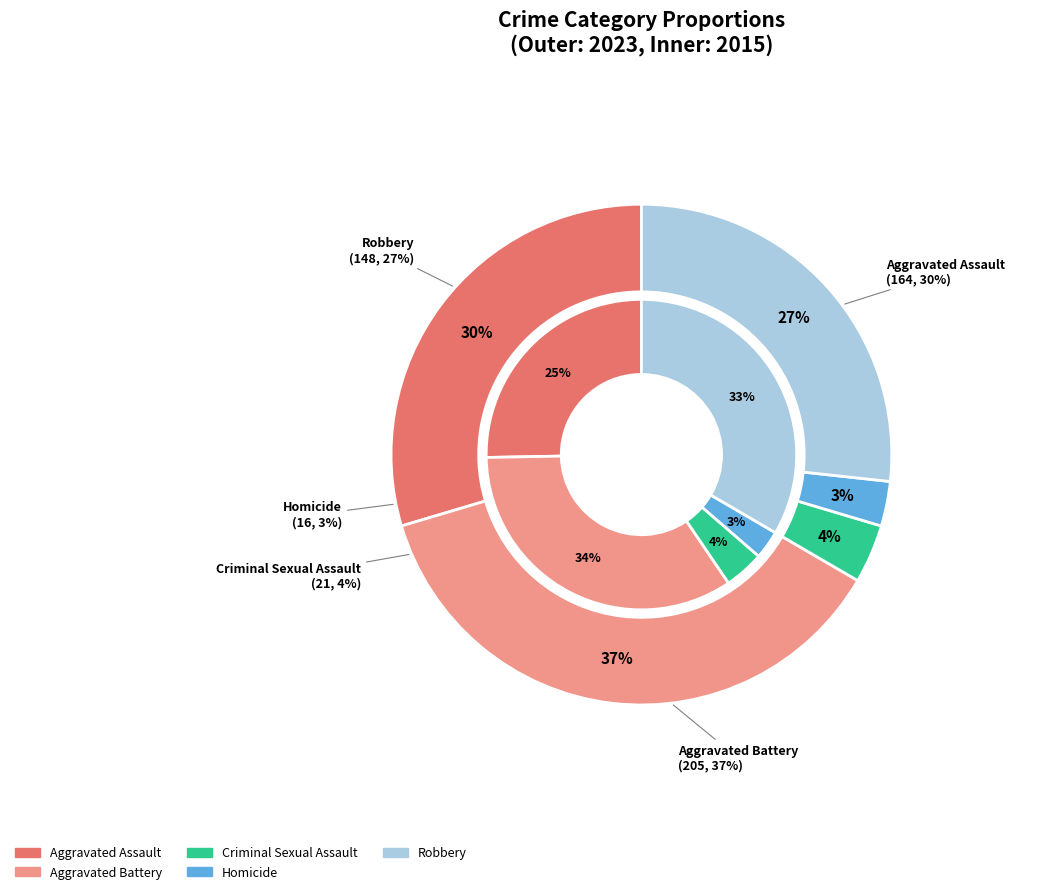

Is there a majority slice in this chart?

No